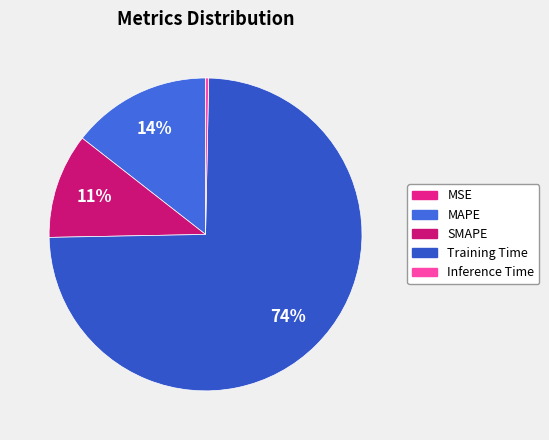

What is the largest slice in the pie chart?

Training Time